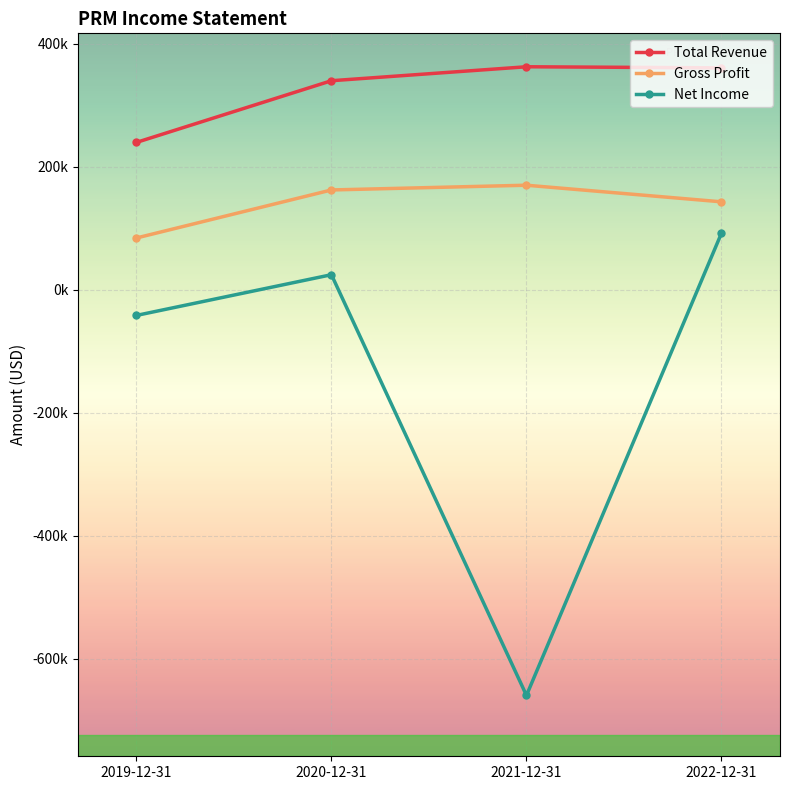

What are all the series names shown in the legend?

Total Revenue, Gross Profit, Net Income